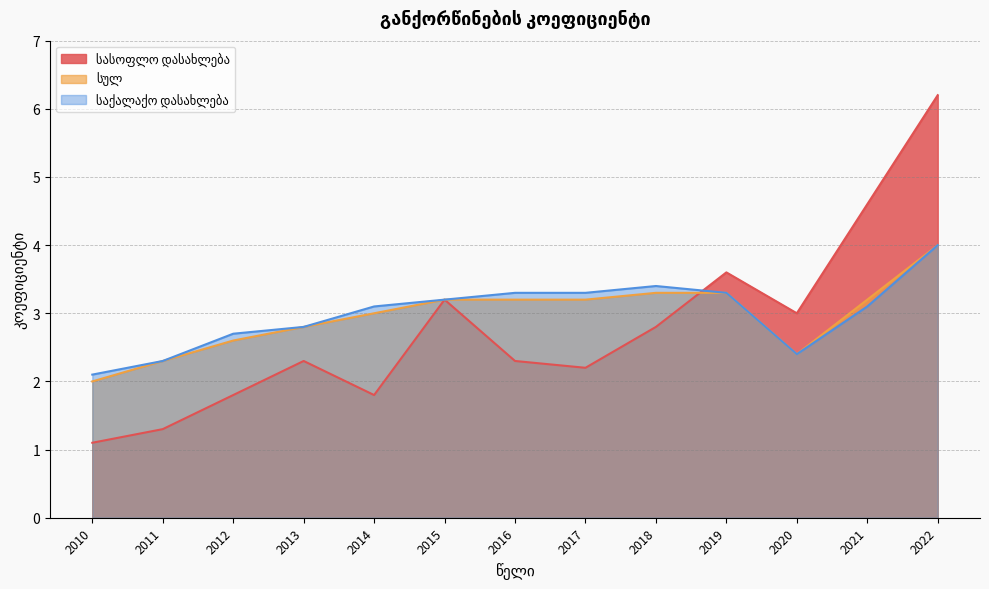

Where is the first local minimum for საქალაქო დასახლება?

2020